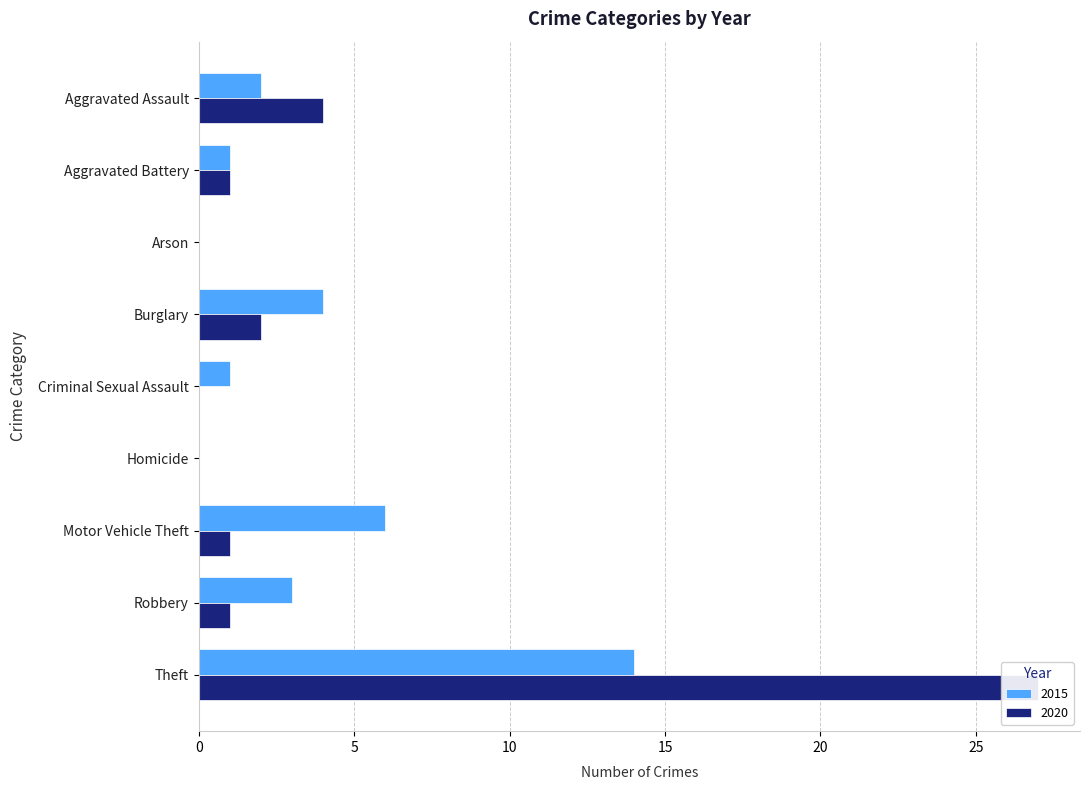

The 2015 series shows 9 at Homicide. True or false?

False